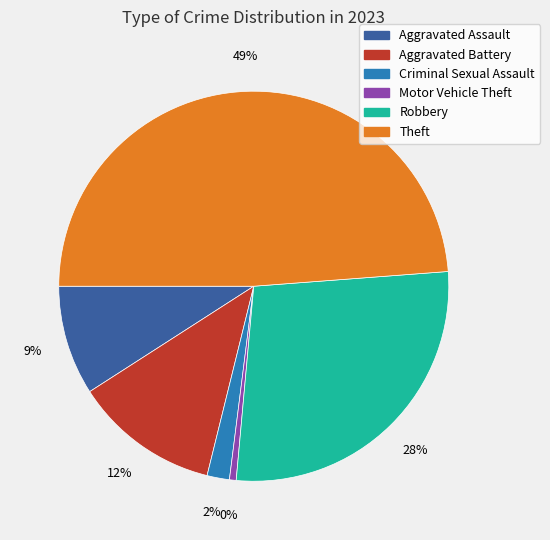

Do Criminal Sexual Assault and Aggravated Assault together represent more than half of the pie?

No